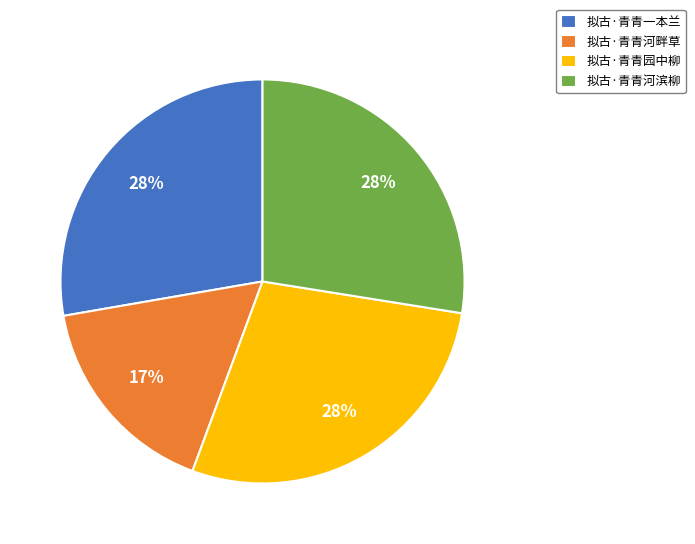

To the nearest percent, what percentage of the pie is 拟古·青青一本兰?

28%